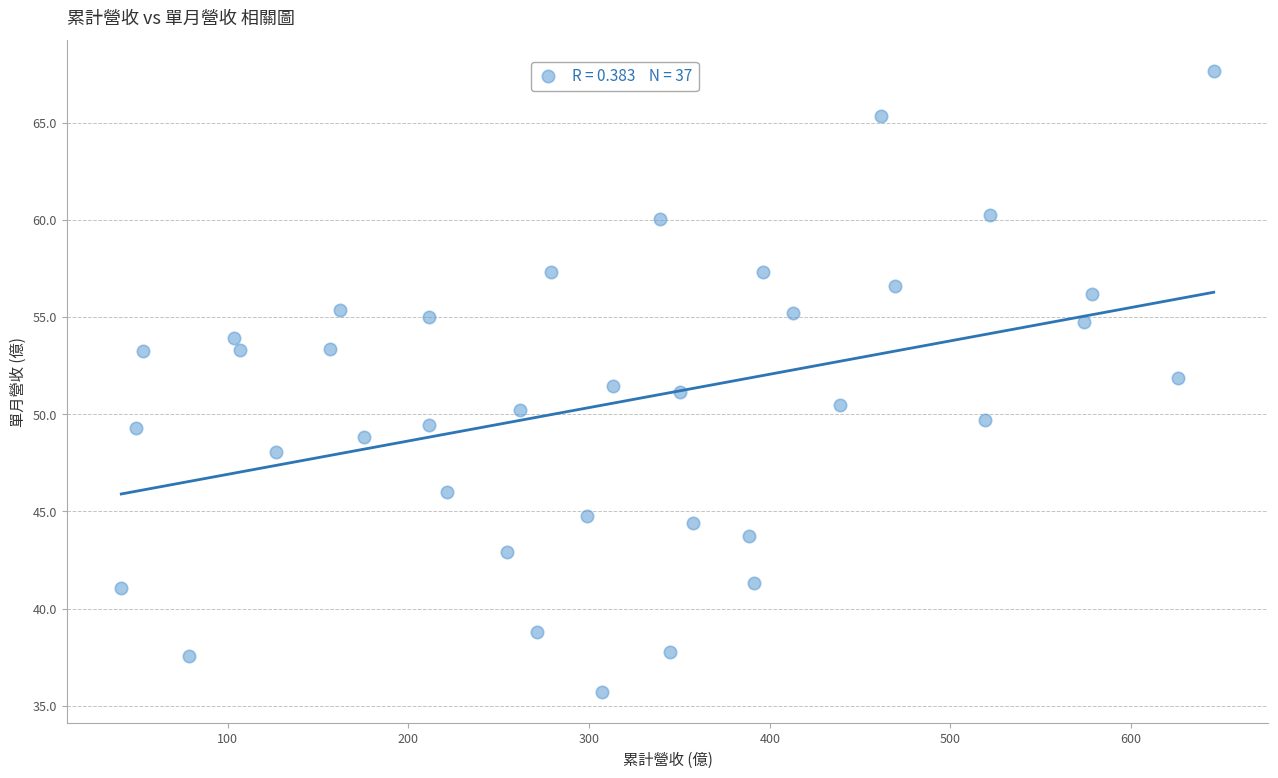

What is the range of X values (max minus min)?

604.6